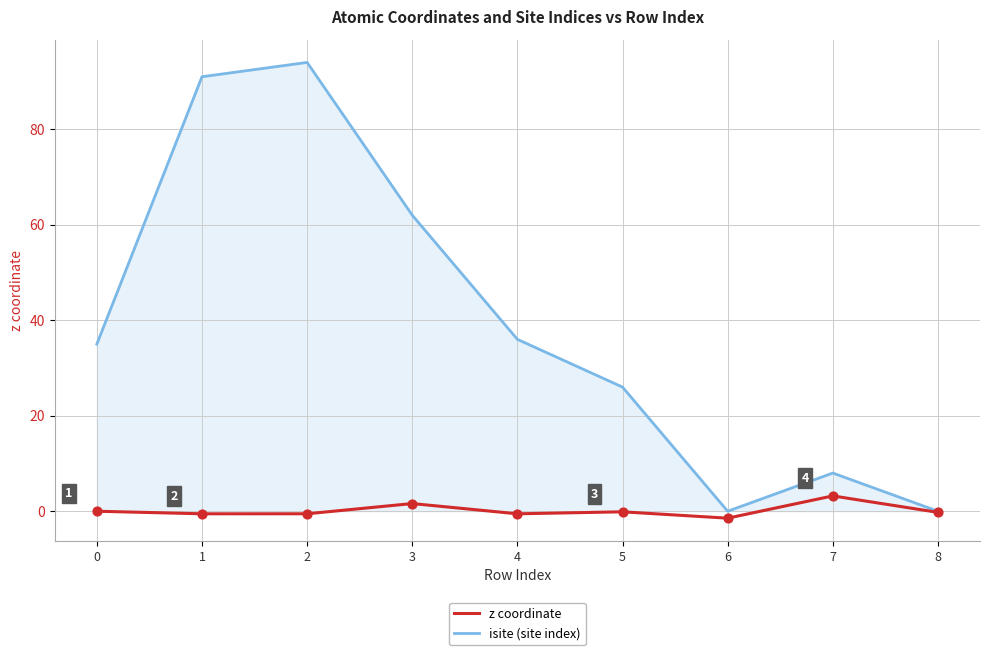

Between 0 and 8, which series saw the biggest shift?

isite (site index)